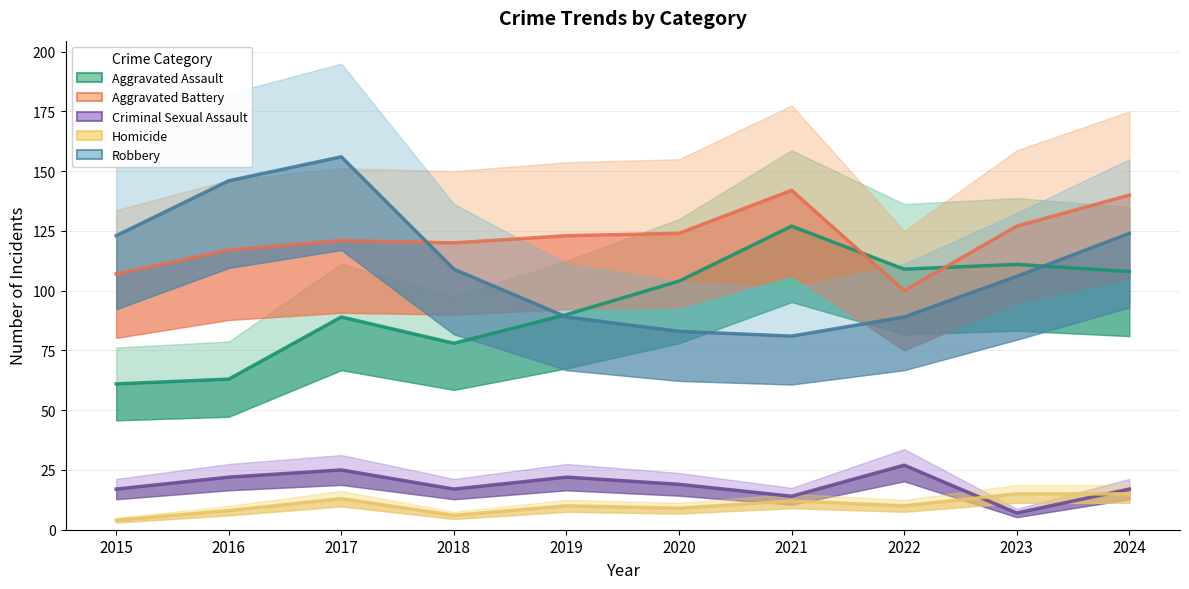

Reading left to right, transcribe all the data shown in this chart.

Aggravated Assault: 2015=61	2016=63	2017=89	2018=78	2019=90	2020=104	2021=127	2022=109	2023=111	2024=108
Aggravated Battery: 2015=107	2016=117	2017=121	2018=120	2019=123	2020=124	2021=142	2022=100	2023=127	2024=140
Criminal Sexual Assault: 2015=17	2016=22	2017=25	2018=17	2019=22	2020=19	2021=14	2022=27	2023=7	2024=17
Homicide: 2015=4	2016=8	2017=13	2018=6	2019=10	2020=9	2021=12	2022=10	2023=15	2024=15
Robbery: 2015=123	2016=146	2017=156	2018=109	2019=89	2020=83	2021=81	2022=89	2023=106	2024=124